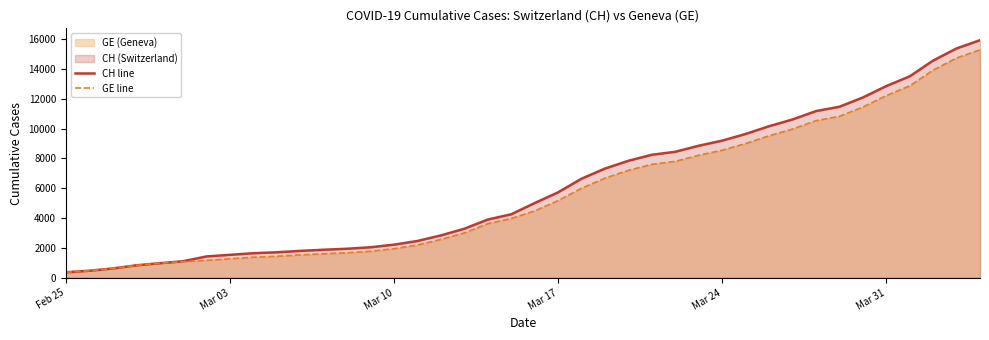

What is the difference between the second highest and minimum values in the CH line series?

15000